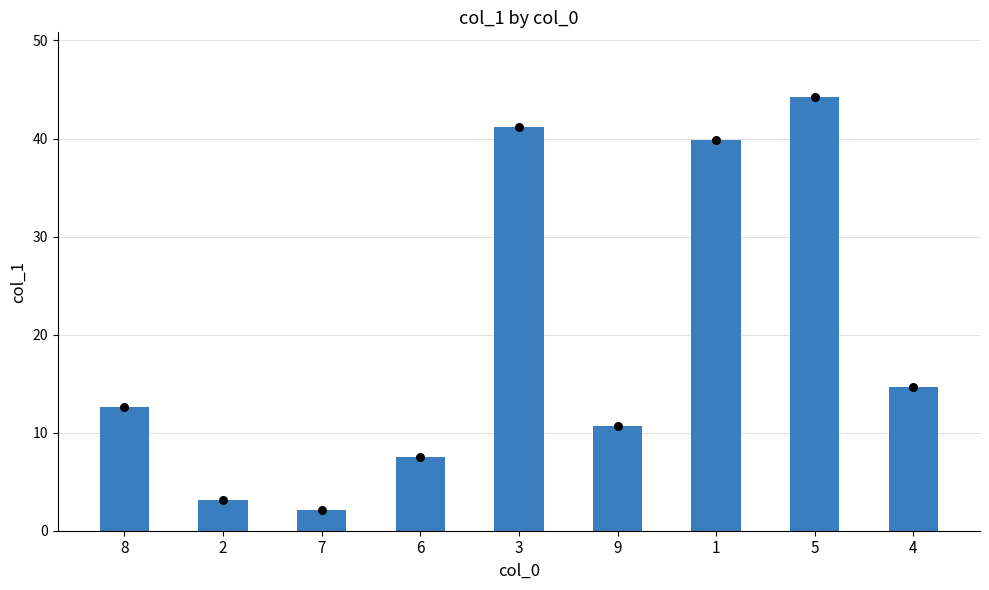

What is the change in value from 2 to 4?

+11.6